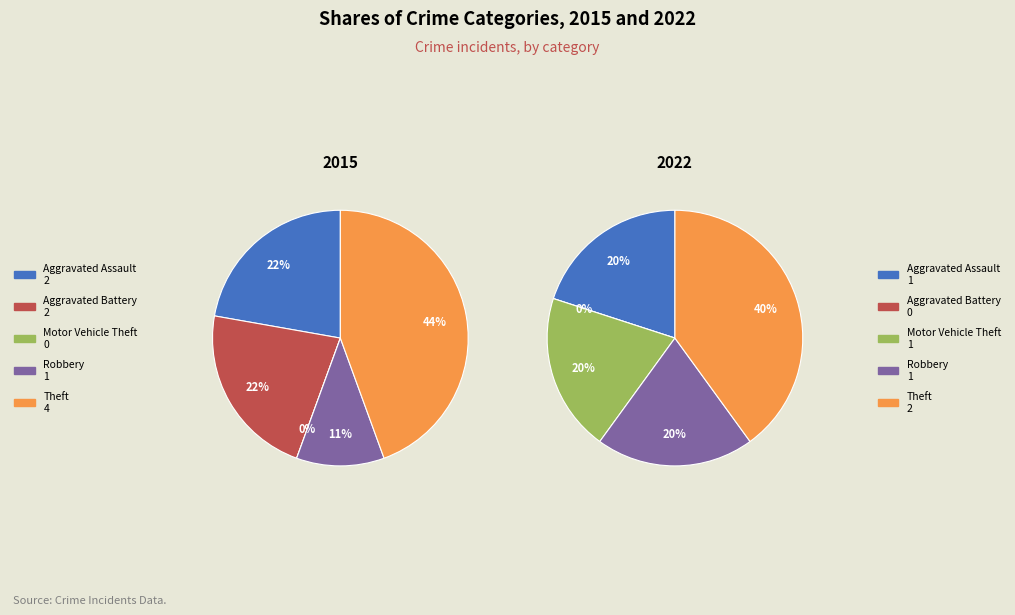

Which has a higher value, Aggravated Assault or Aggravated Battery?

Aggravated Assault